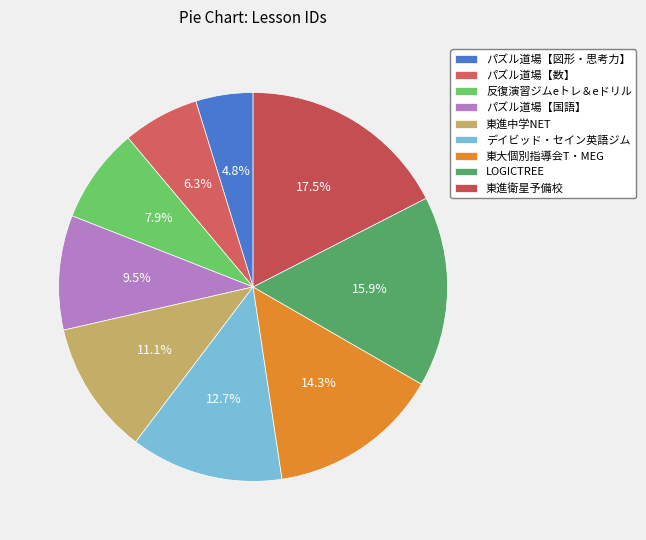

To the nearest percent, what is the average slice percentage?

11%